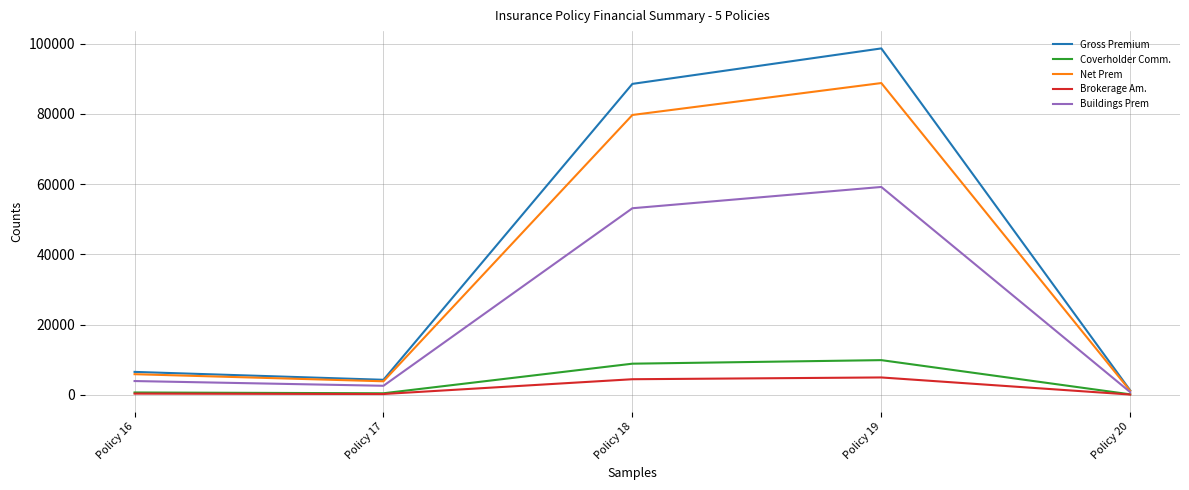

Where does the Coverholder Comm. series first go above 651?

Policy 16